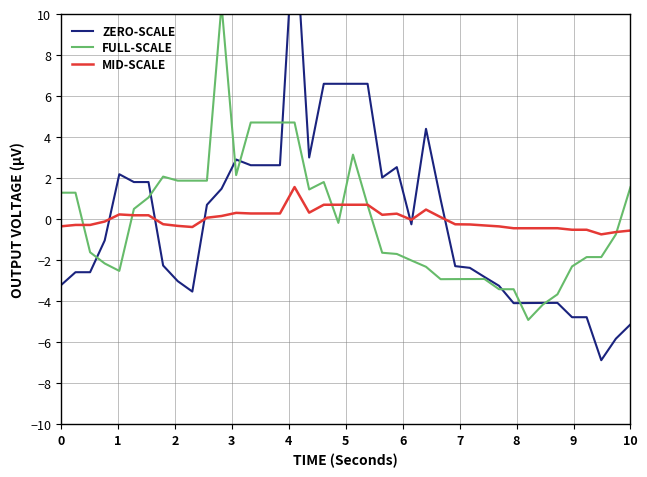

Does the chart have visible grid lines?

Yes